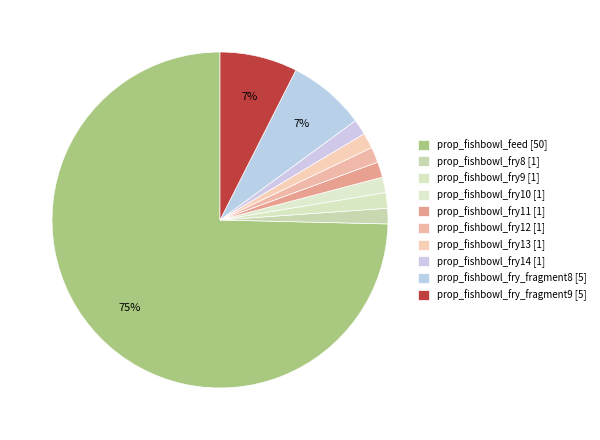

Which has a higher value, prop_fishbowl_fry_fragment8 [5] or prop_fishbowl_fry12 [1]?

prop_fishbowl_fry_fragment8 [5]